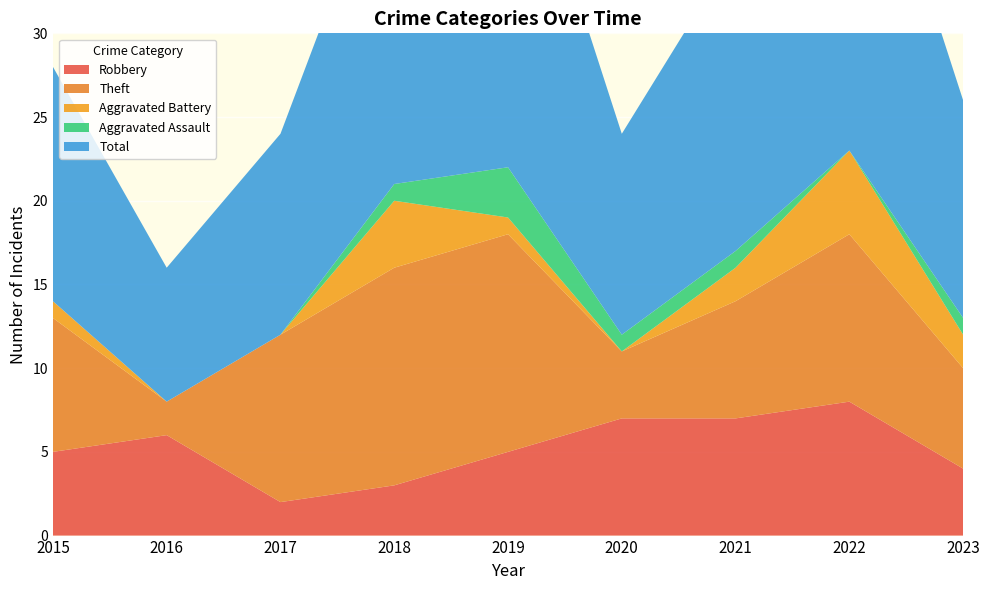

Reading left to right, extract all data points from this chart.

Robbery: 2015=5	2016=6	2017=2	2018=3	2019=5	2020=7	2021=7	2022=8	2023=4
Theft: 2015=8	2016=2	2017=10	2018=13	2019=13	2020=4	2021=7	2022=10	2023=6
Aggravated Battery: 2015=1	2016=0	2017=0	2018=4	2019=1	2020=0	2021=2	2022=5	2023=2
Aggravated Assault: 2015=0	2016=0	2017=0	2018=1	2019=3	2020=1	2021=1	2022=0	2023=1
Total: 2015=14	2016=8	2017=12	2018=21	2019=23	2020=12	2021=18	2022=24	2023=13